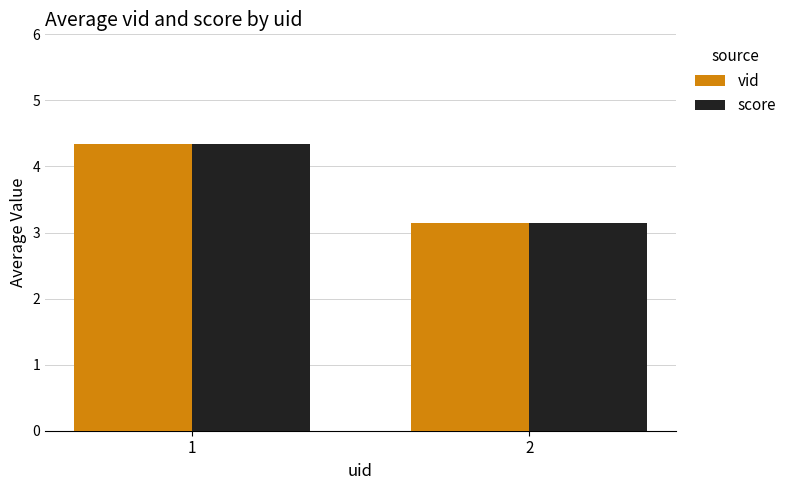

At which label does score reach its peak?

1